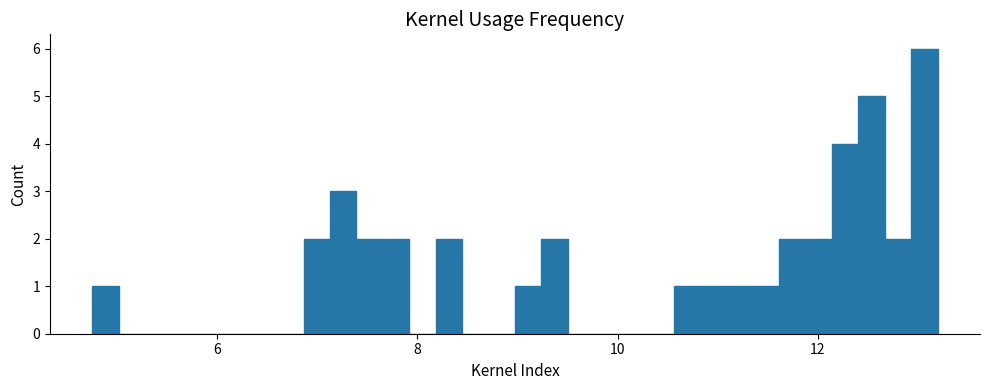

Around what value on the x-axis is the tallest bar? Give the approximate position of its centre, as read against the axis.

13.0